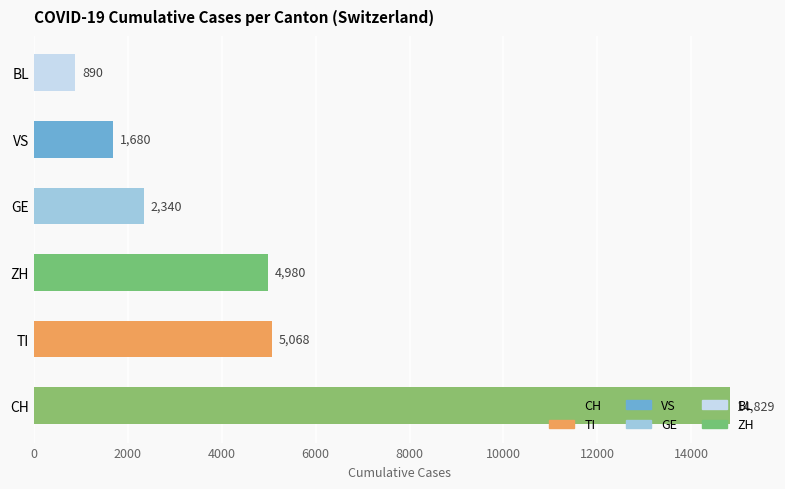

How many data points does each series have?

6